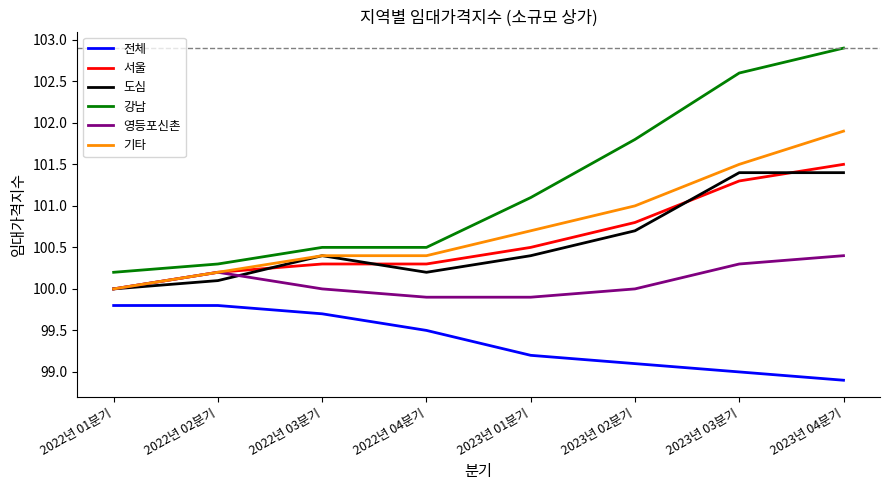

What is the sum of all 기타 values?

806.1